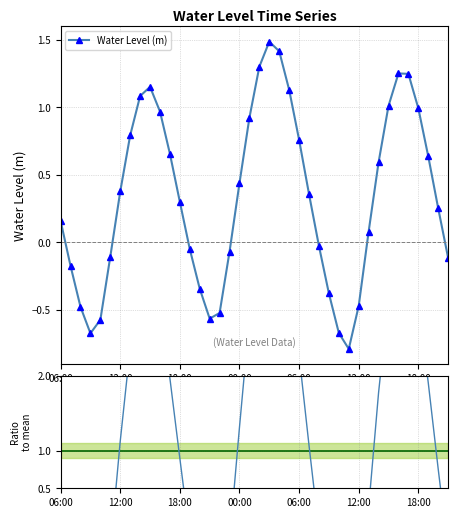

How many values in the Water Level (m) series exceed 0?

24